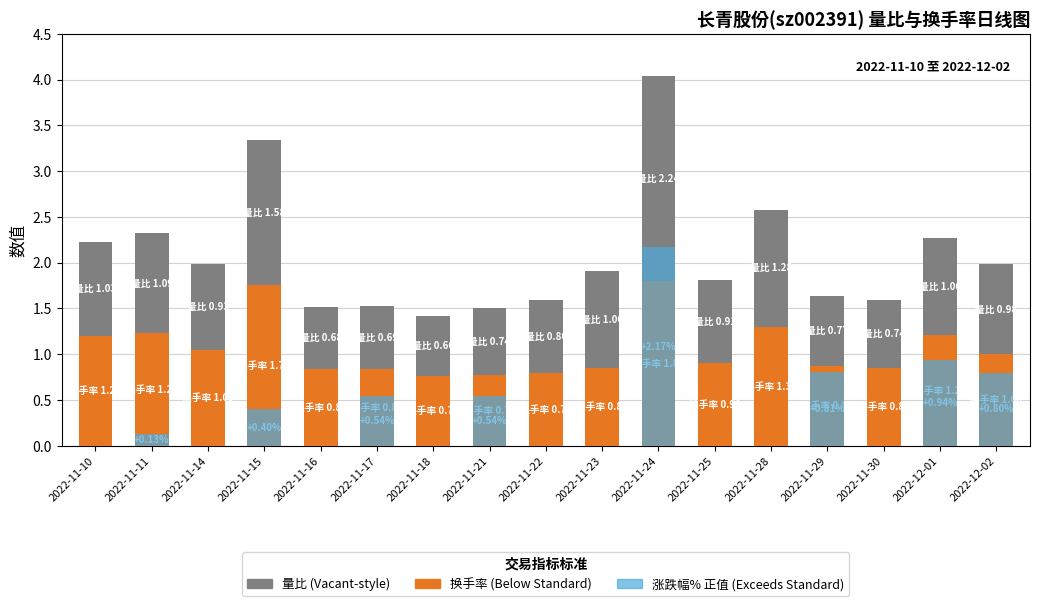

What position from the right is 2022-11-25?

6